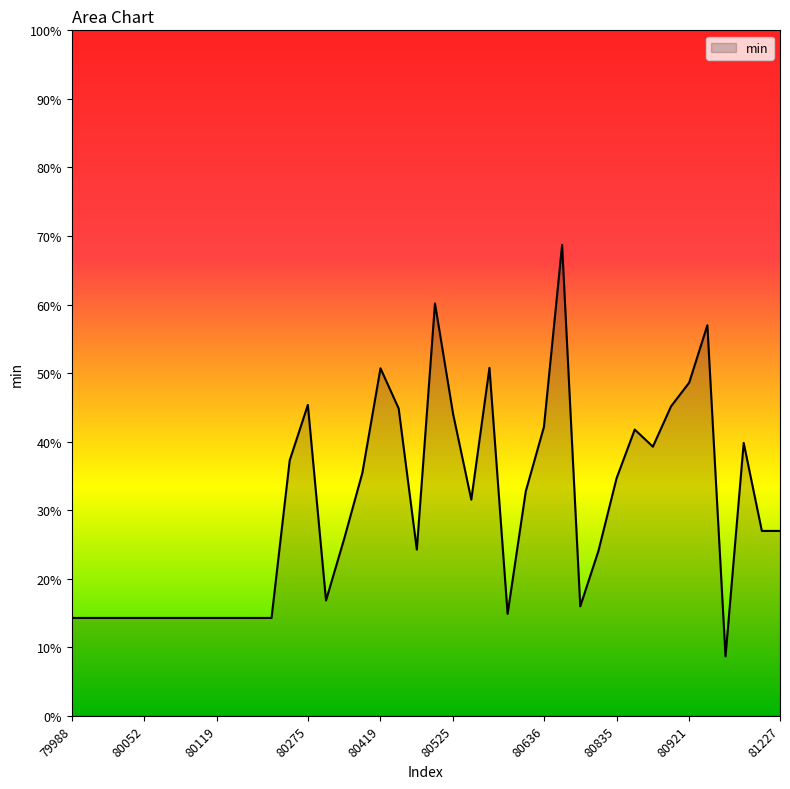

At which label is the value closest to 0?

80982